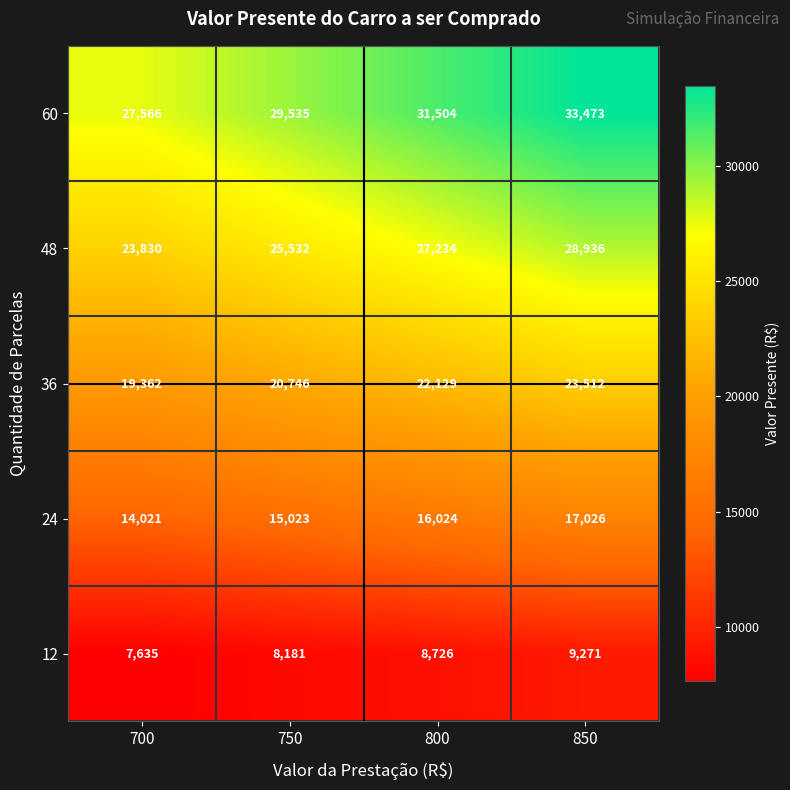

At how many categories does at least one series exceed 17320?

4